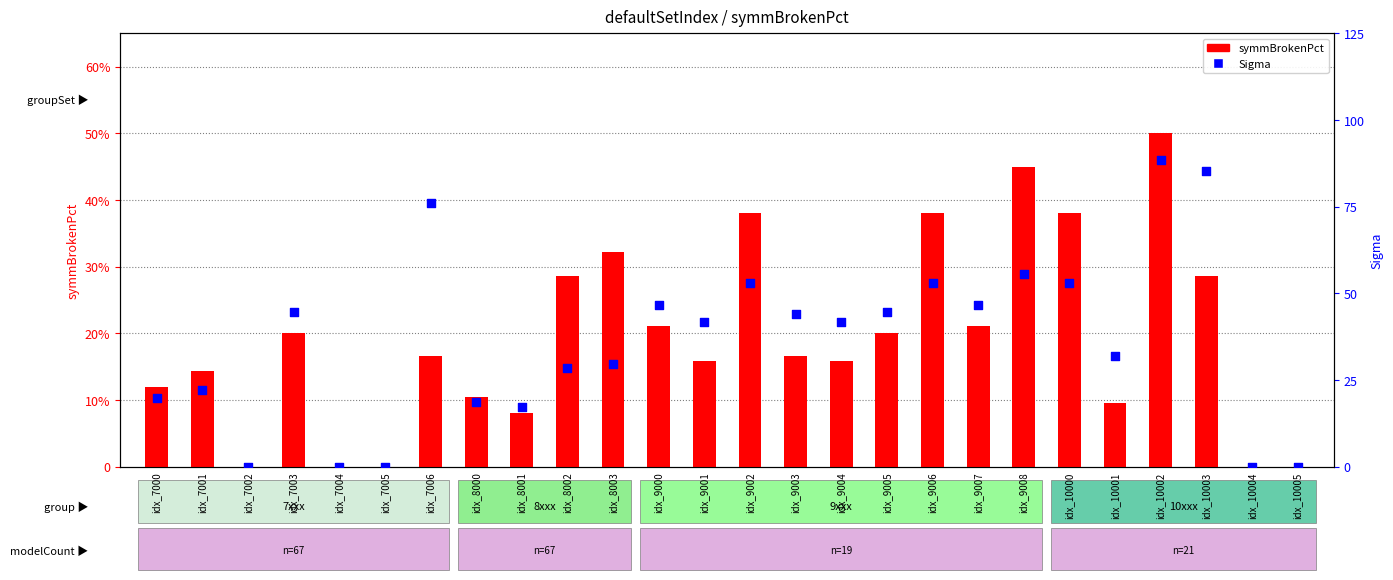

Which series contains the highest Y value?

symmBrokenPct